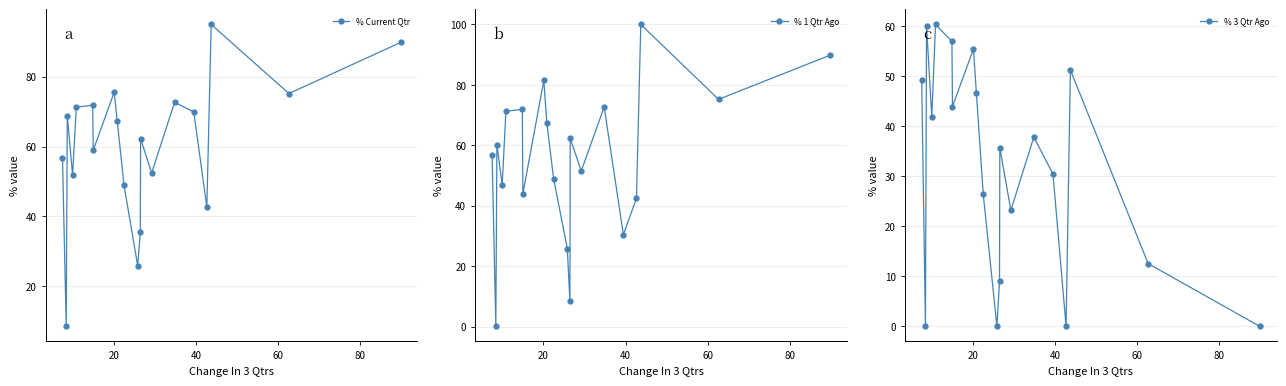

How many data points does each series have?

20